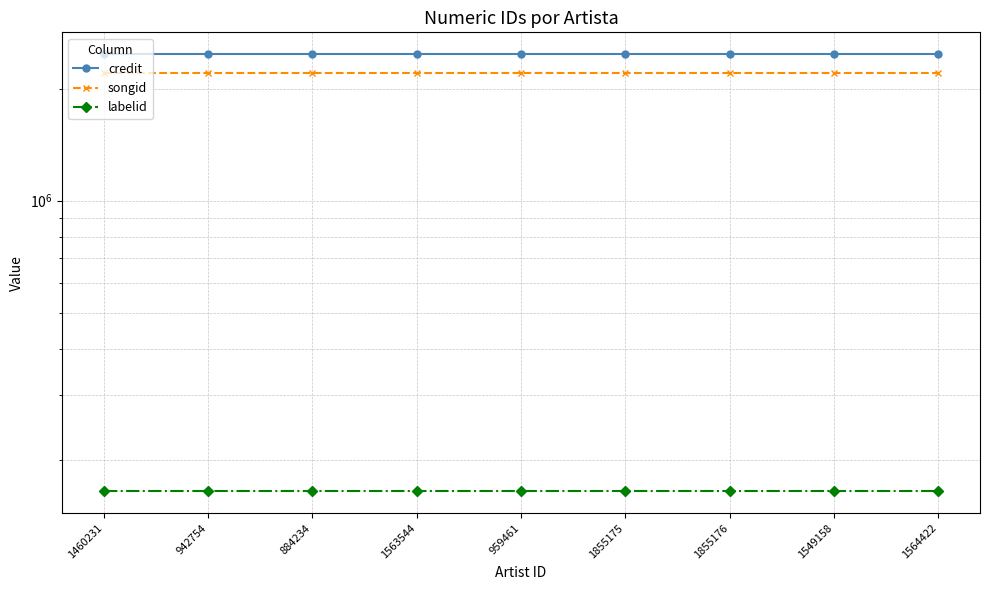

Which series changed the most between 1855176 and 1564422?

credit